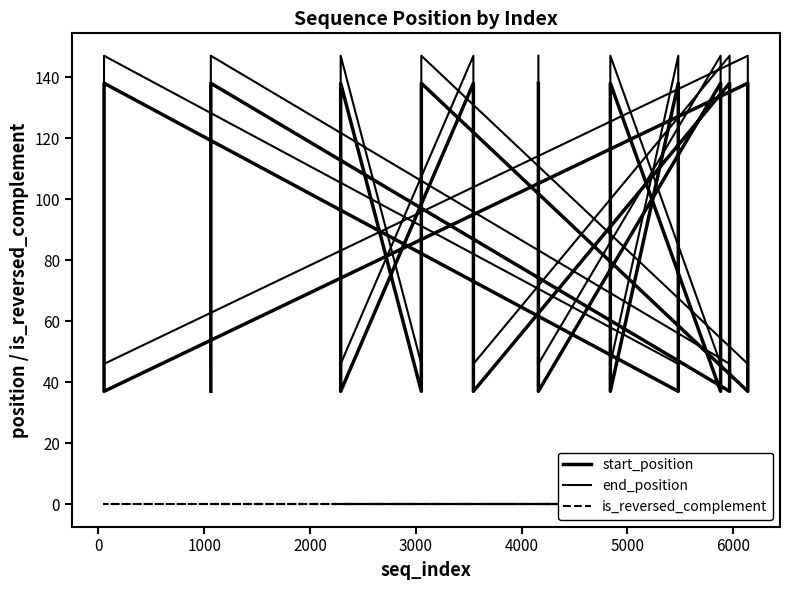

Is the value of is_reversed_complement at 28 greater than the value of end_position at 5000?

No